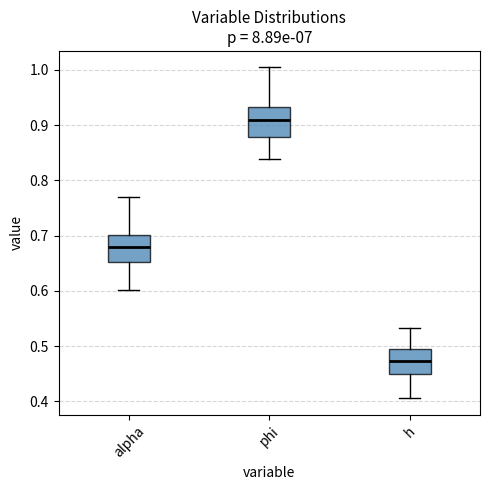

Where does the upper whisker of the box for h end on the y-axis? The values are not printed on the chart, so give them approximately, as read against the axis.

0.53